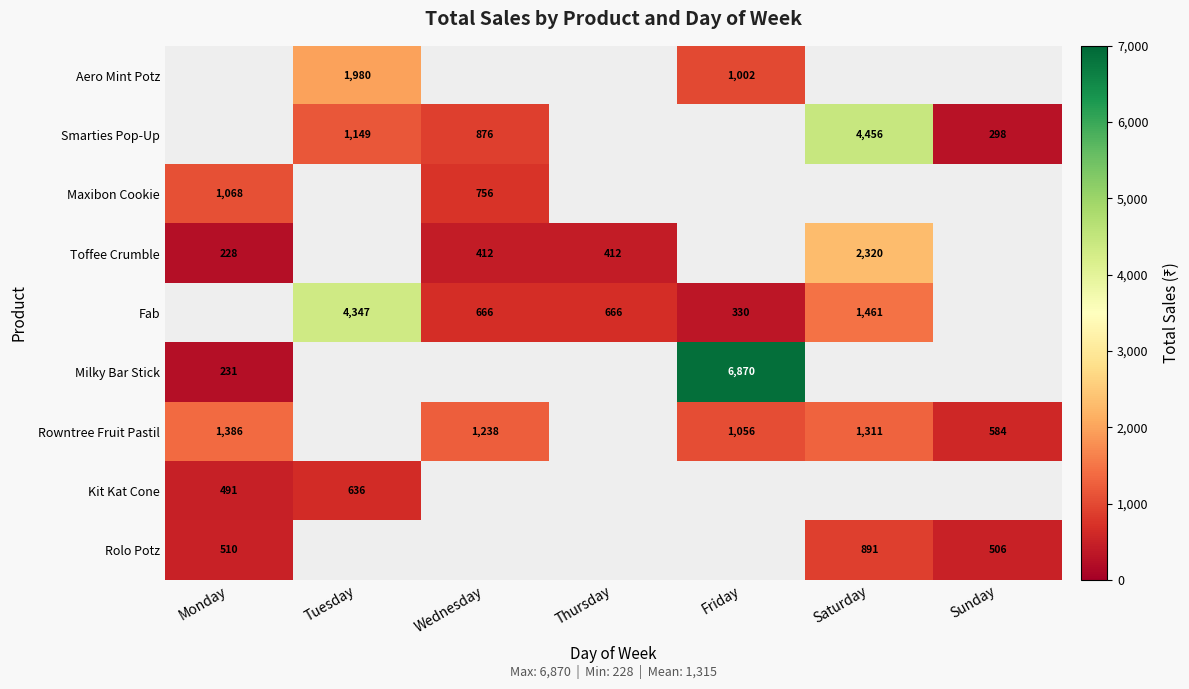

Is it true that Milky Bar Stick equals 404 at Monday?

False